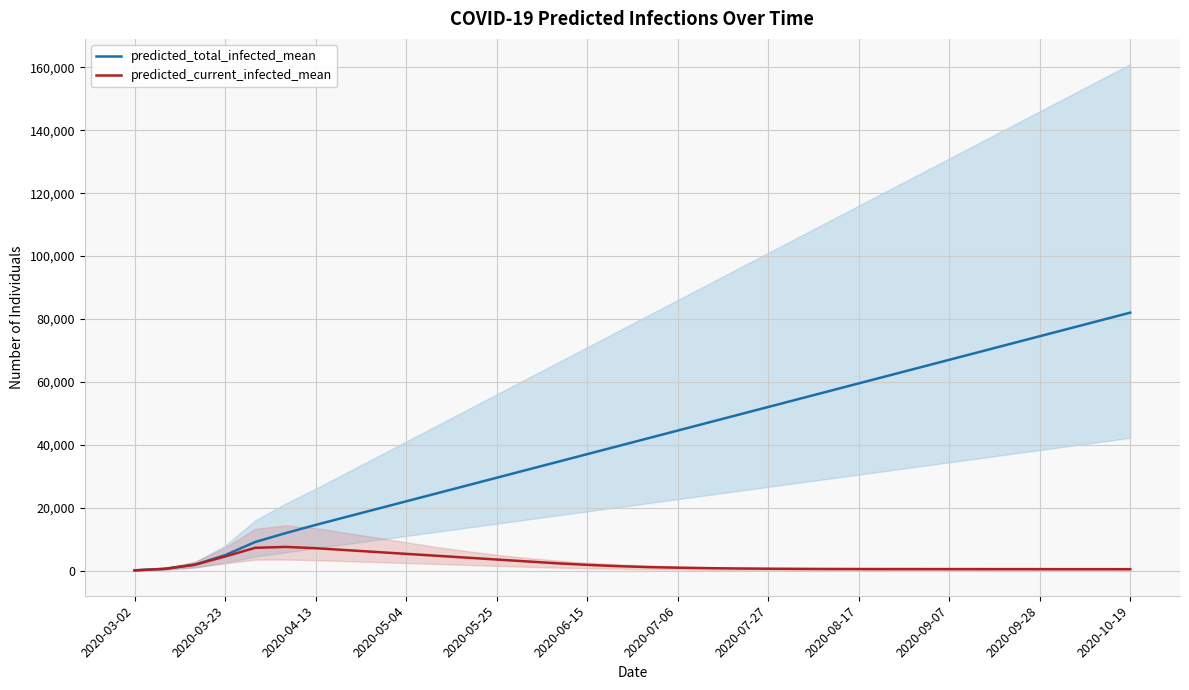

True or false: predicted_total_infected_mean and predicted_current_infected_mean intersect in this chart.

False